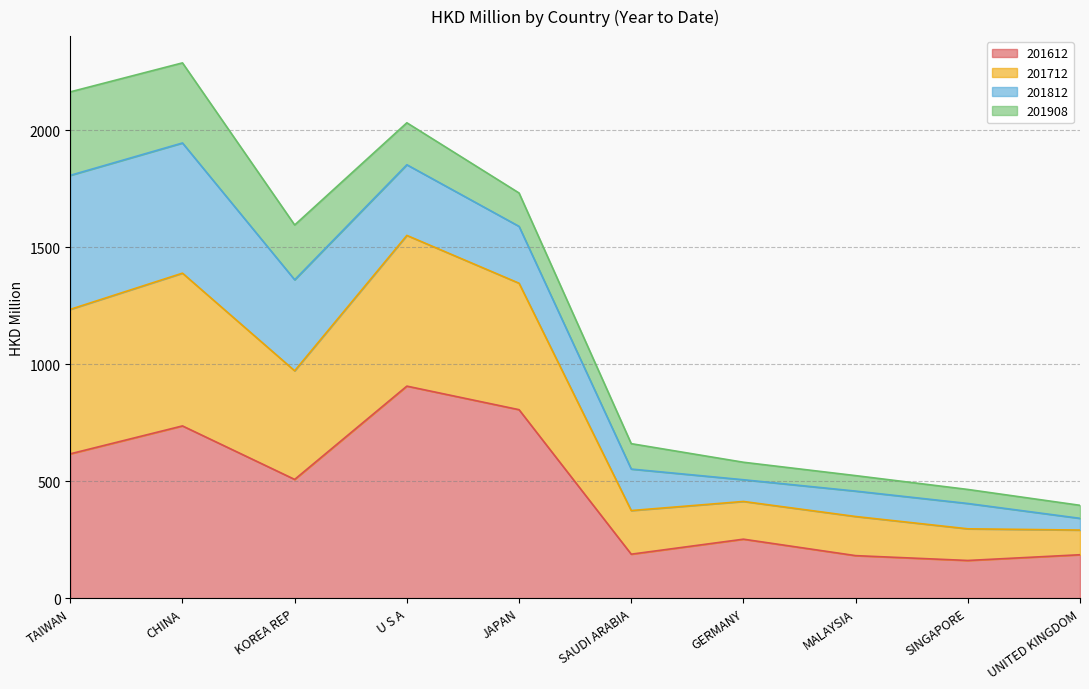

Rank the categories by 201612 value from lowest to highest.

SINGAPORE, MALAYSIA, UNITED KINGDOM, SAUDI ARABIA, GERMANY, KOREA REP, TAIWAN, CHINA, JAPAN, U S A